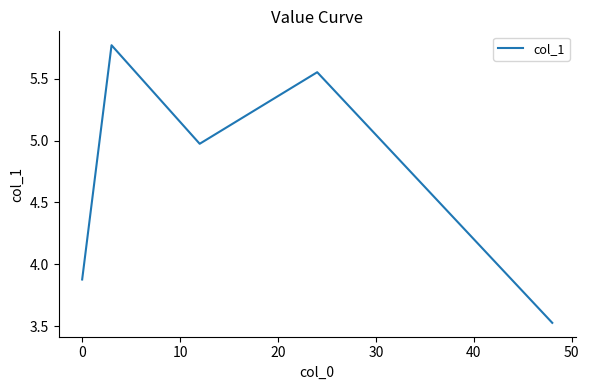

How many interior local peaks (higher than both neighbors) does the data have?

2